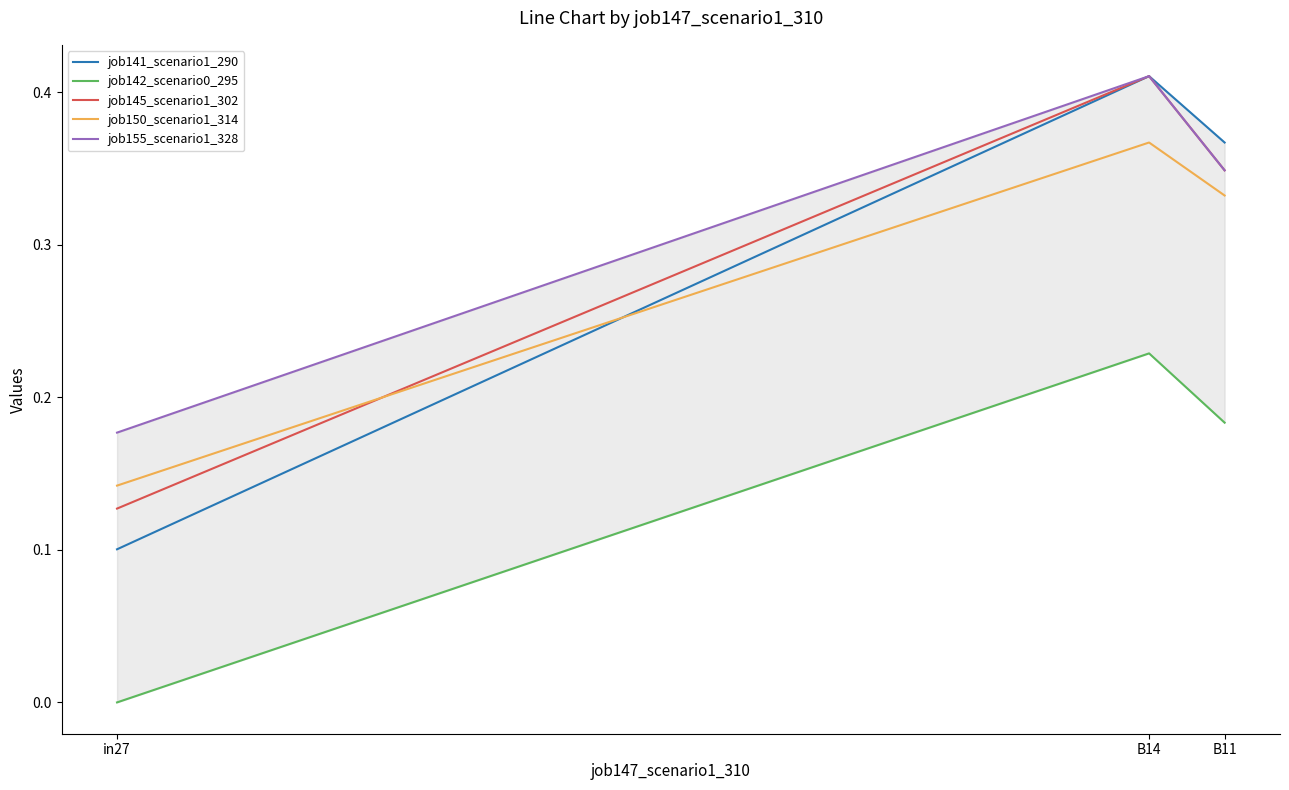

What is the value of the job150_scenario1_314 point at the 2nd from the left?

0.4